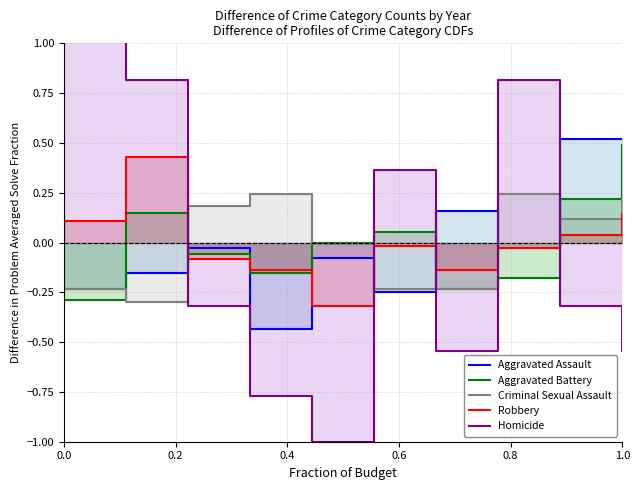

Reading right to left, extract all data points from this chart.

Aggravated Assault: 0.5	0.5	-0.0	0.2	-0.2	-0.1	-0.4	-0.0	-0.2	-0.2
Aggravated Battery: 0.5	0.2	-0.2	-0.2	0.1	-0.0	-0.2	-0.1	0.1	-0.3
Criminal Sexual Assault: 0.2	0.1	0.2	-0.2	-0.2	-0.0	0.2	0.2	-0.3	-0.2
Robbery: 0.1	0.0	-0.0	-0.1	-0.0	-0.3	-0.1	-0.1	0.4	0.1
Homicide: -0.5	-0.3	0.8	-0.5	0.4	-1.0	-0.8	-0.3	0.8	1.5